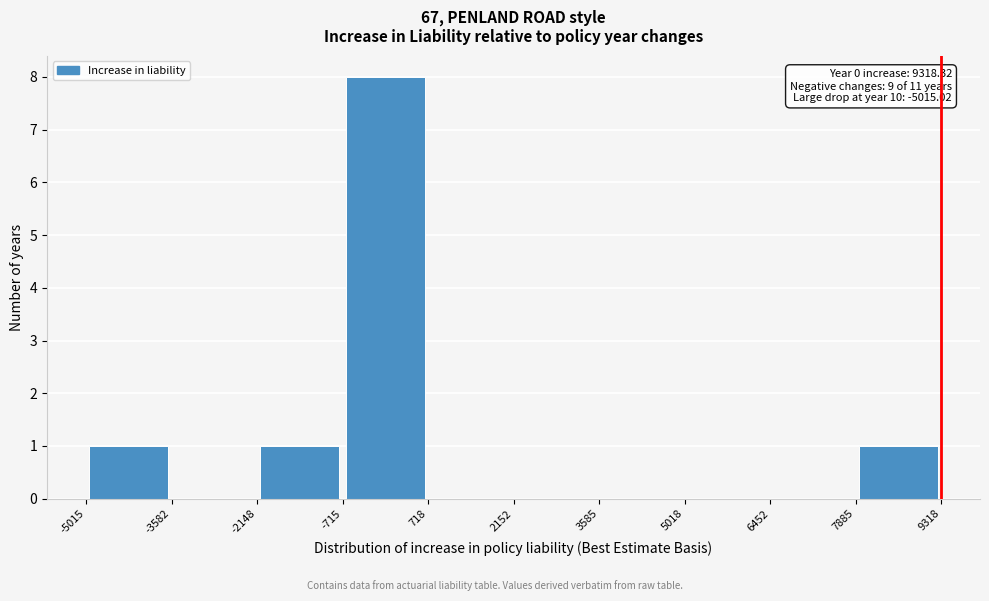

Which range on the x-axis has the tallest bar?

-715 to 718